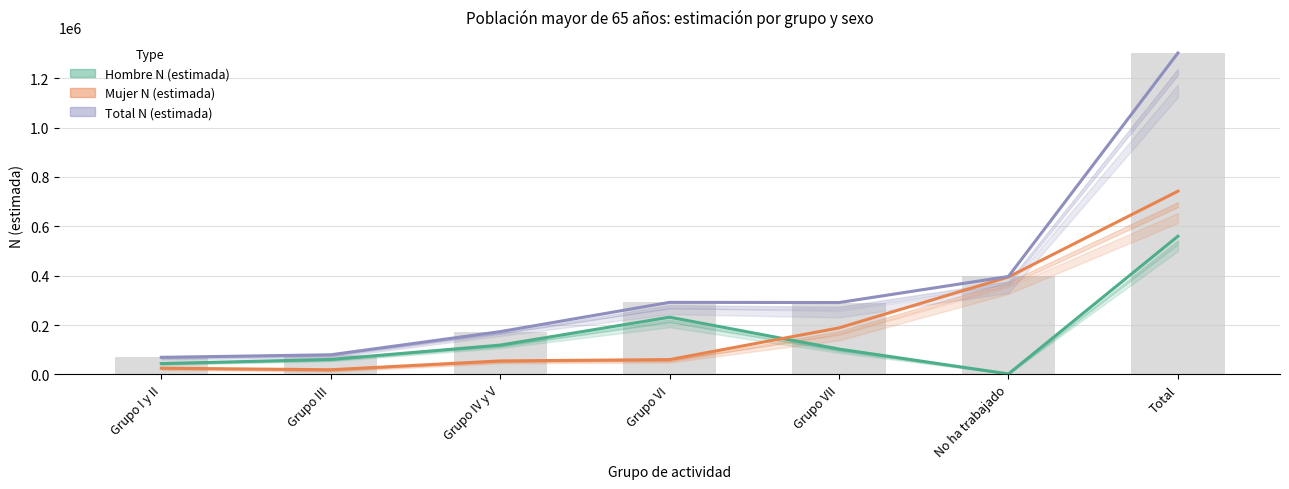

What are all the series names shown in the legend?

Hombre N (estimada), Mujer N (estimada), Total N (estimada)